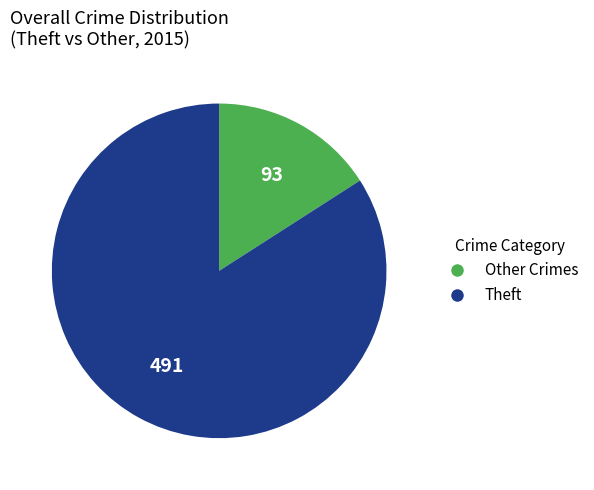

Is there a majority slice in this chart?

Yes